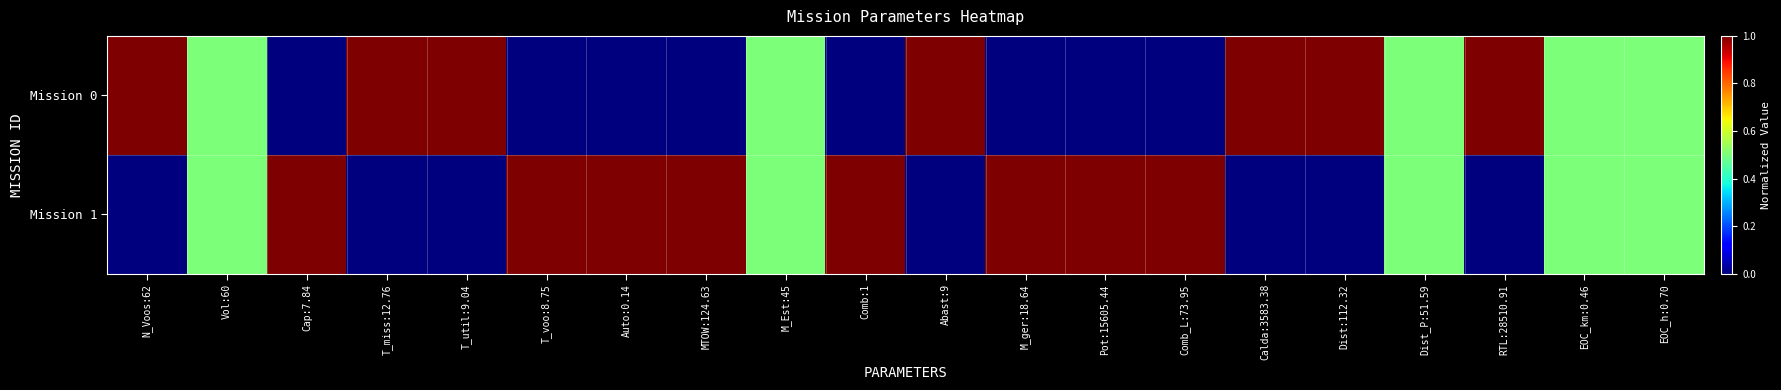

At how many categories does at least one series exceed 0?

20